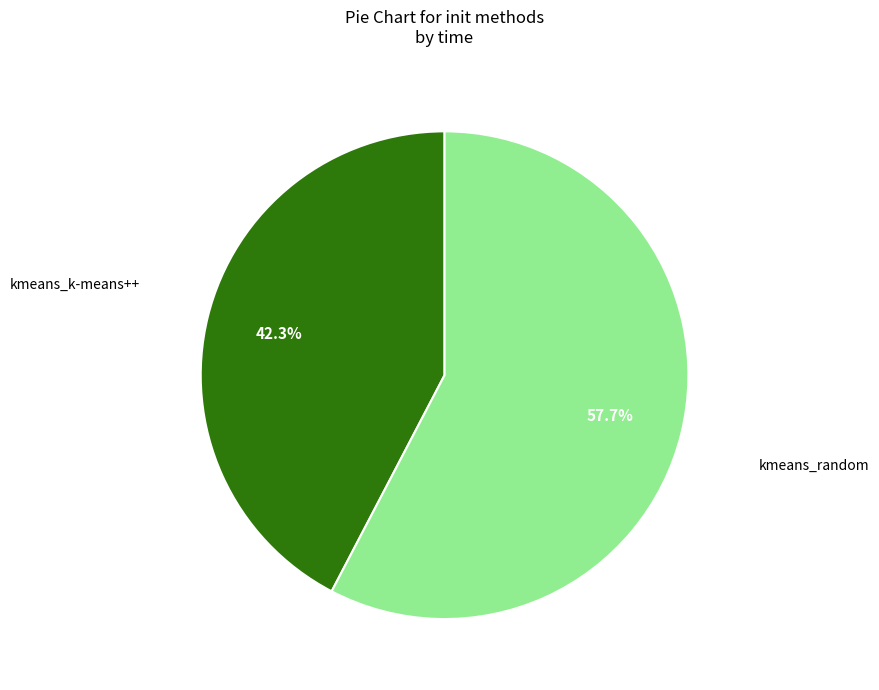

Is there any slice that represents more than half of the pie?

Yes